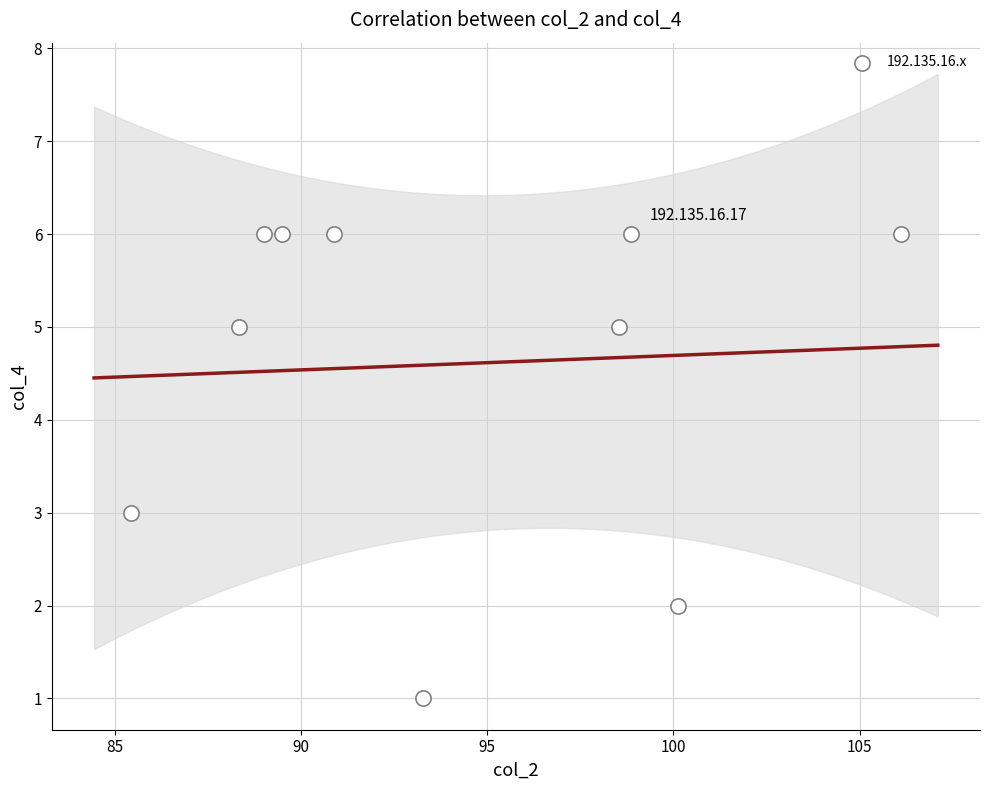

What is the average Y value?

5